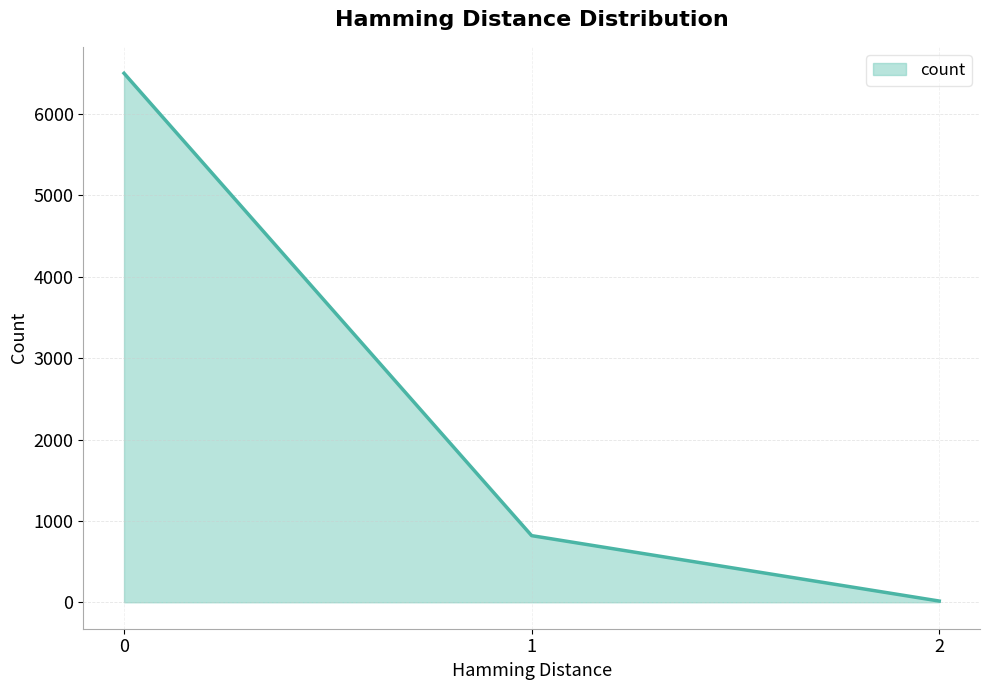

The value at 2 is 15. True or false?

True